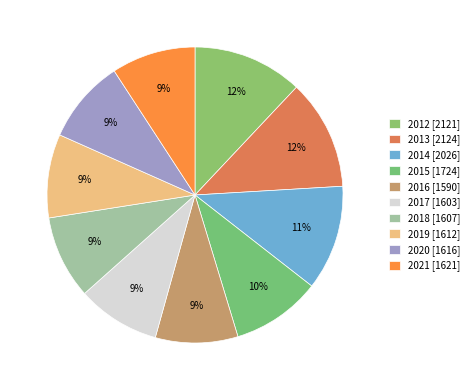

To the nearest percent, what is the average slice percentage?

10%